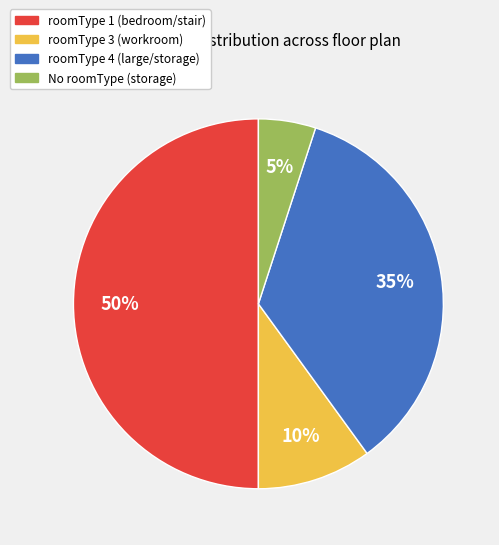

To the nearest percent, what is the average slice percentage?

25%